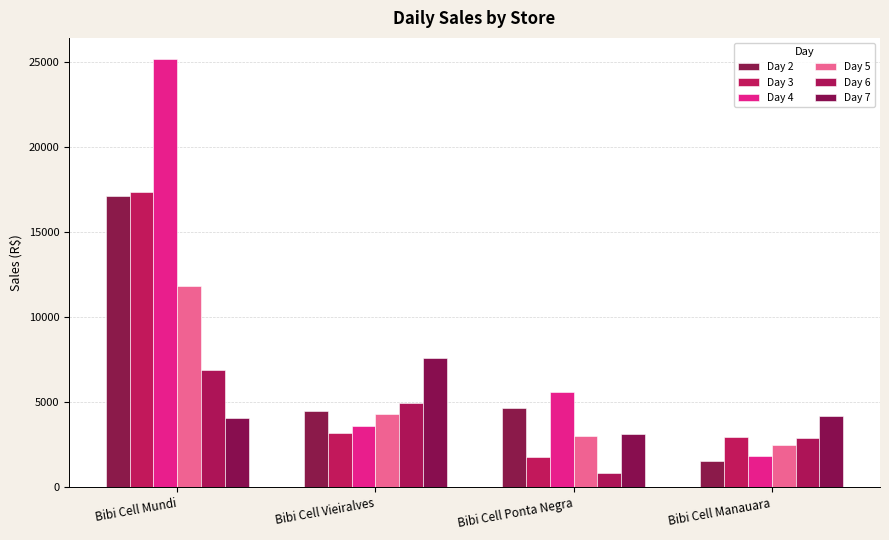

What is the sum of the Day 3 values at Bibi Cell Mundi and Bibi Cell Manauara?

20287.2